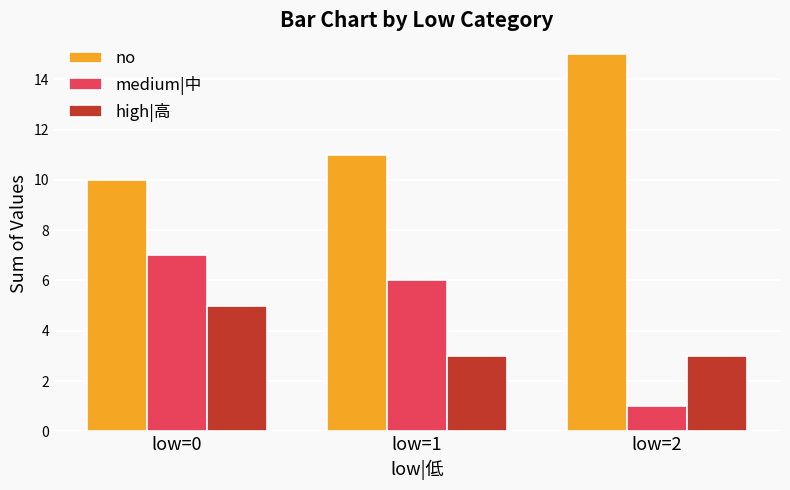

What is the average value of the medium|中 series?

5